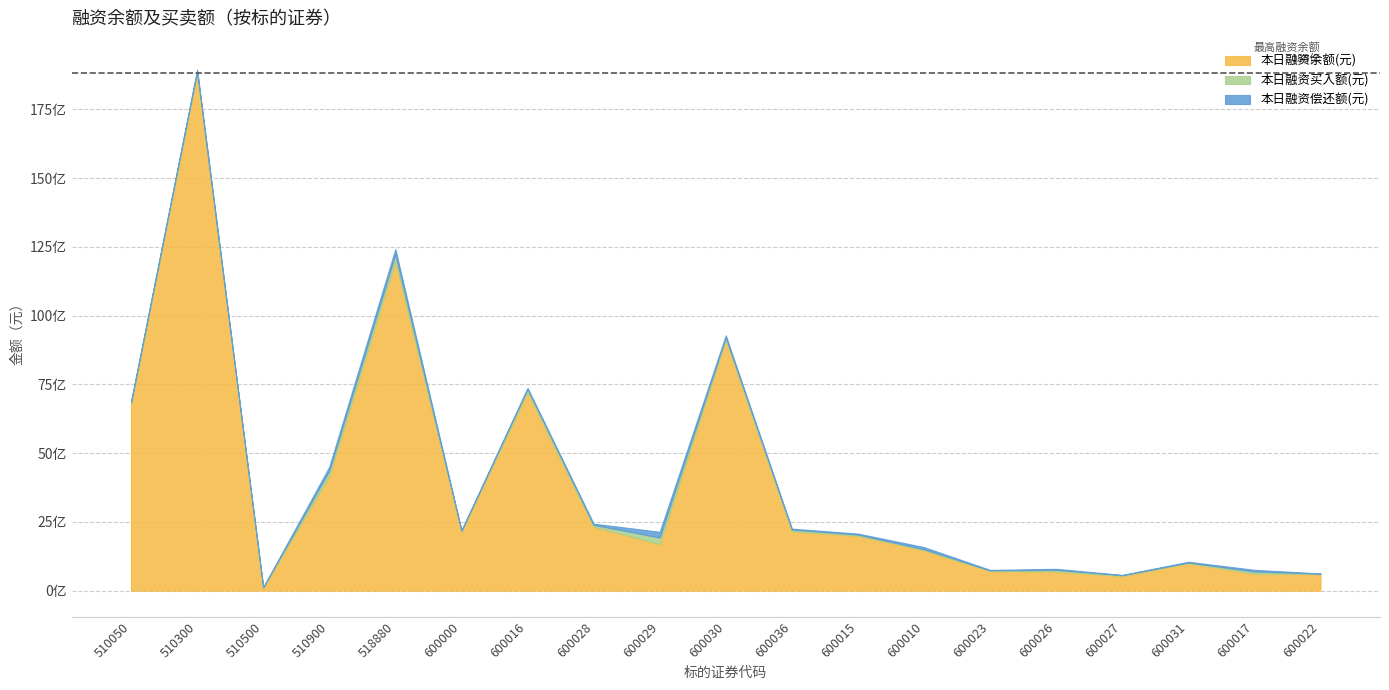

True or false: 本日融资偿还额(元) and 本日融资买入额(元) intersect in this chart.

True